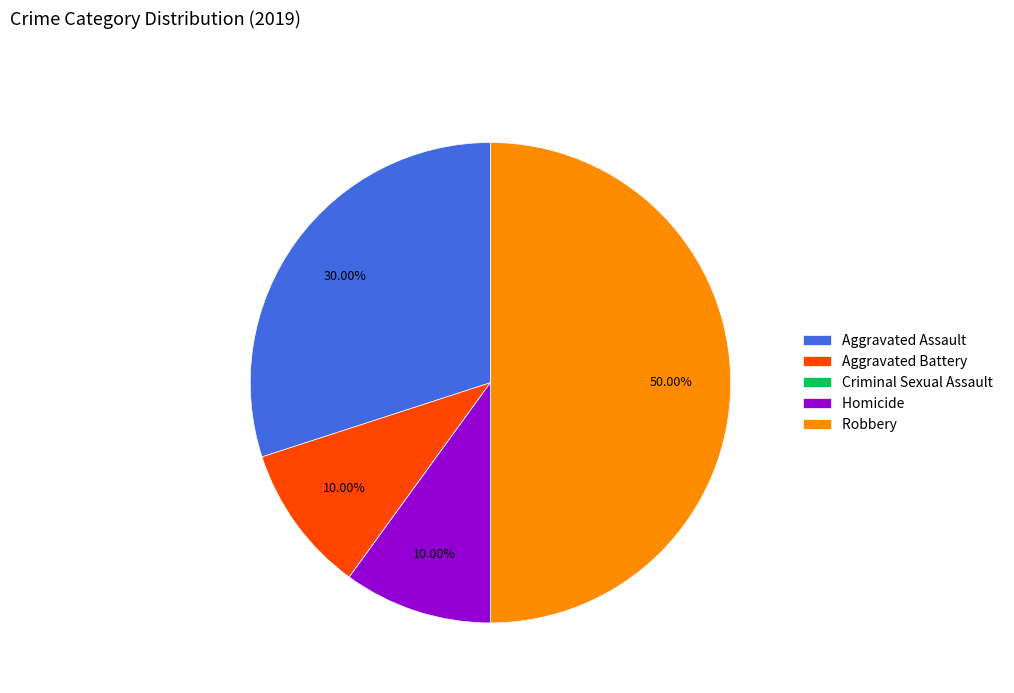

To the nearest percent, what is the combined percentage of Aggravated Battery and Aggravated Assault?

40%